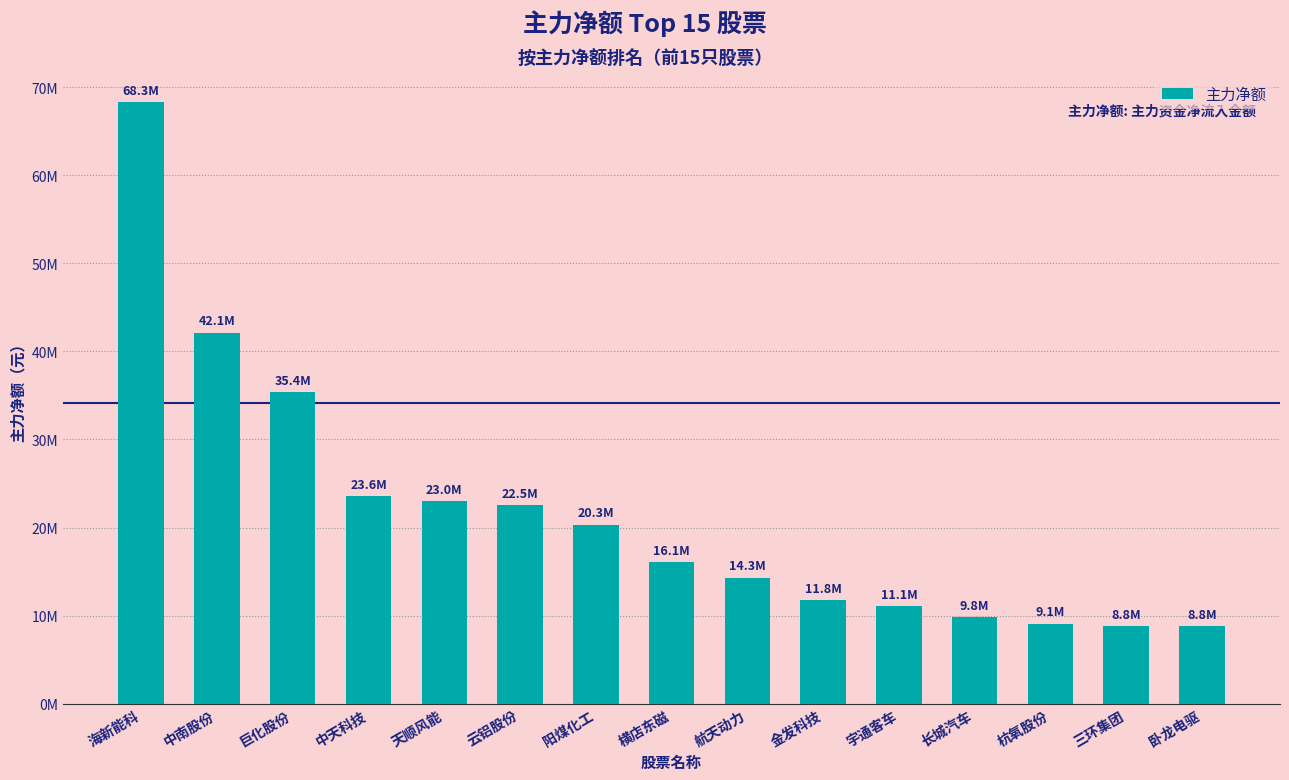

What is the change in value from 海新能科 to 金发科技?

-56532447